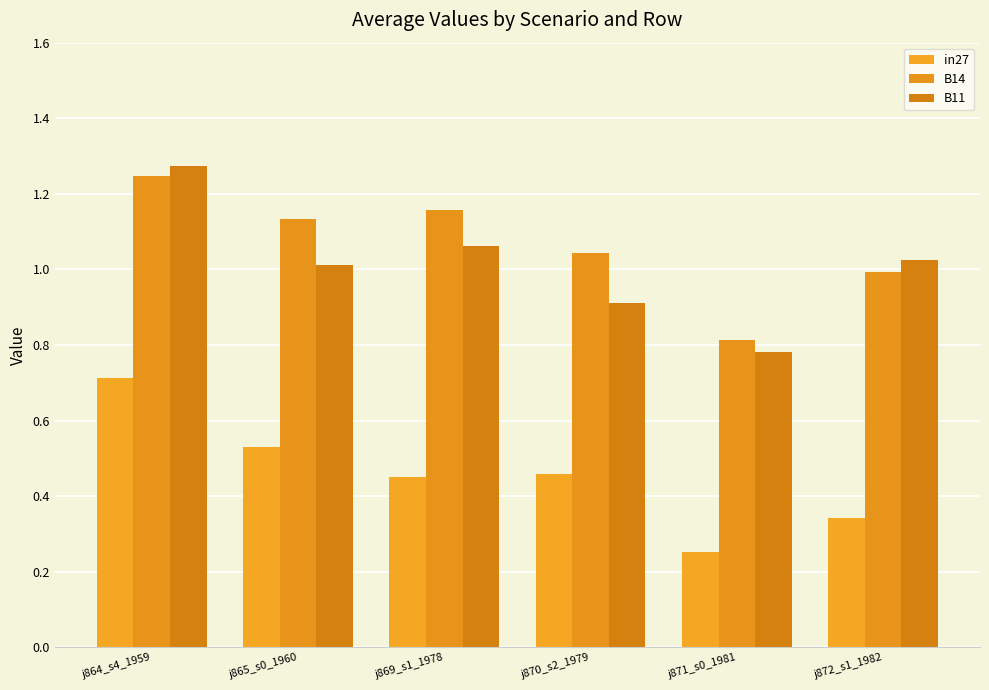

What is the label of the 1st bar from the right?

j872_s1_1982